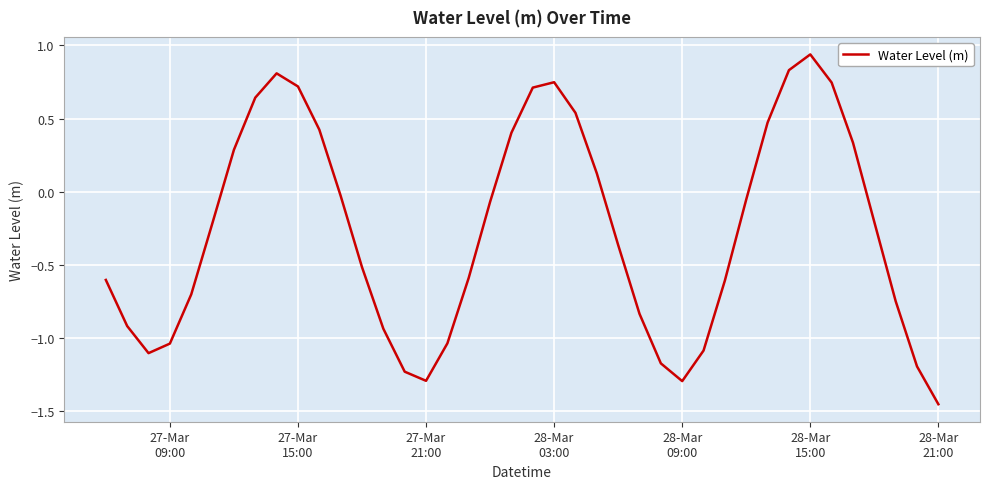

What is the difference between the maximum and minimum values?

2.4